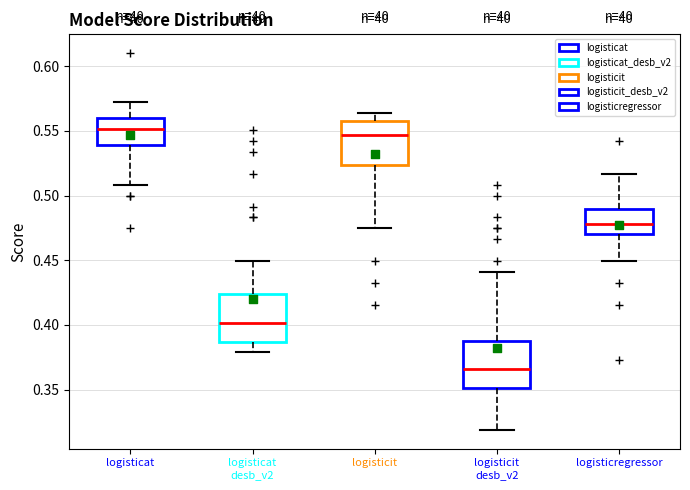

Reading left to right, transcribe this box plot: for each box, give where its median line is, the range the box spans, and where its two whiskers end, as read against the y-axis. The values are not printed on the chart, so give them approximately, as read against the axis.

logisticat: median 0.550, box 0.540 to 0.560, whiskers 0.510 to 0.575
logisticat desb_v2: median 0.400, box 0.385 to 0.425, whiskers 0.380 to 0.450
logisticit: median 0.545, box 0.525 to 0.560, whiskers 0.475 to 0.565
logisticit desb_v2: median 0.365, box 0.350 to 0.390, whiskers 0.320 to 0.440
logisticregressor: median 0.480, box 0.470 to 0.490, whiskers 0.450 to 0.515